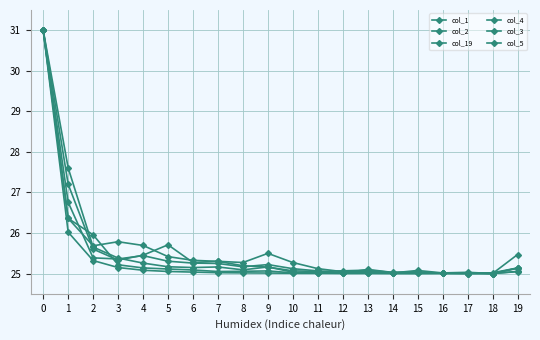

Where is the first local minimum for col_5?

3